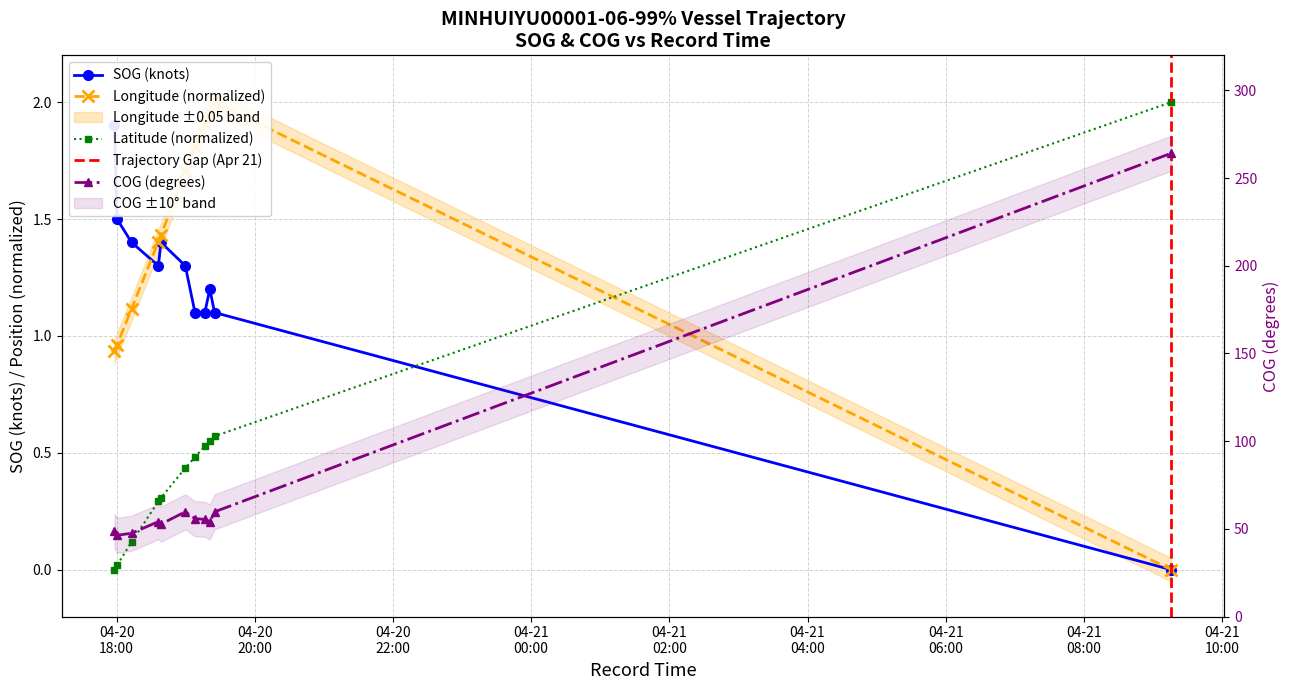

In COG, how many points are higher than both neighbors (excluding endpoints)?

2